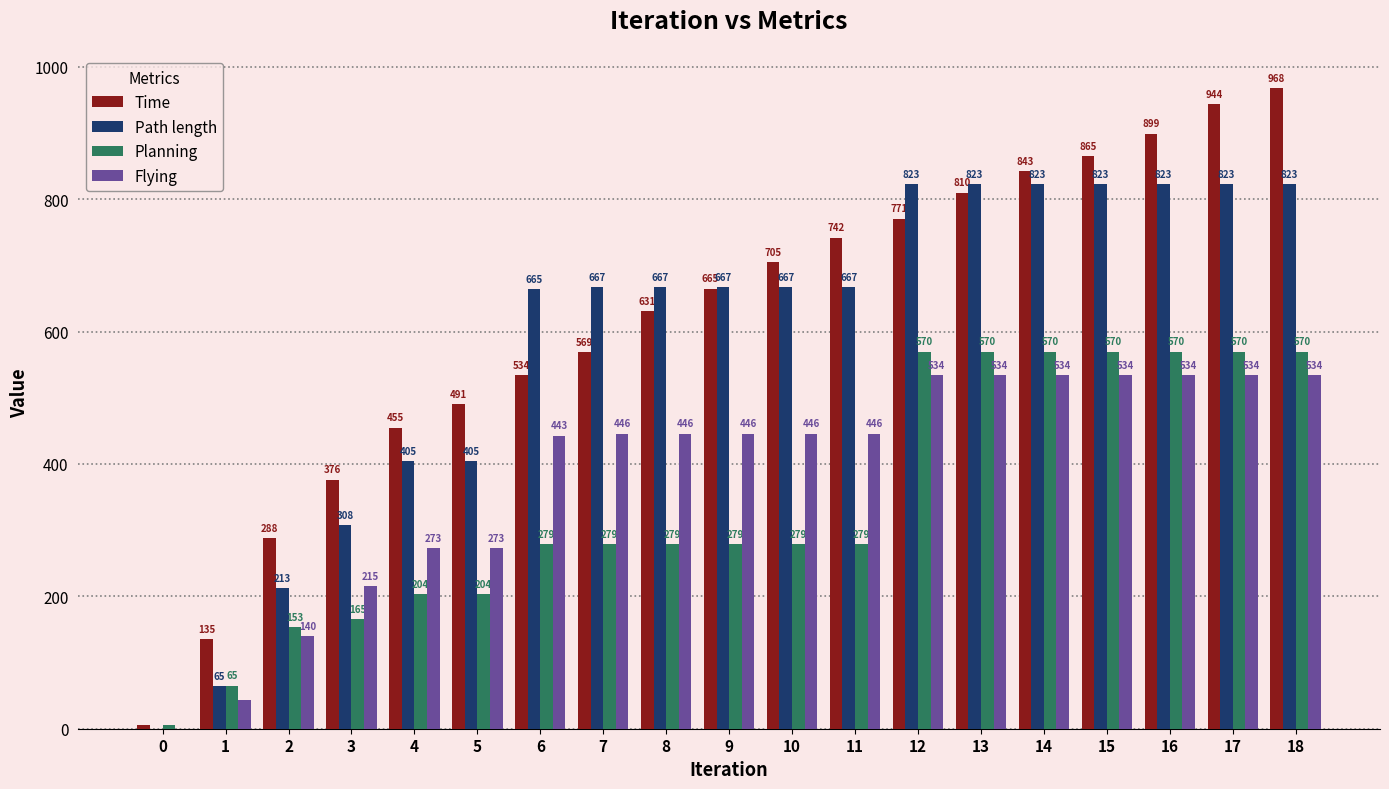

The value of Path length at 3 is 307.6. True or false?

True